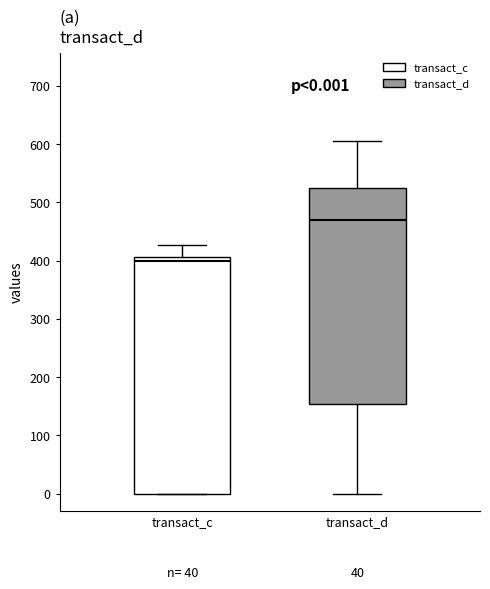

Which box is the tallest, from its lower edge to its upper edge?

transact_c